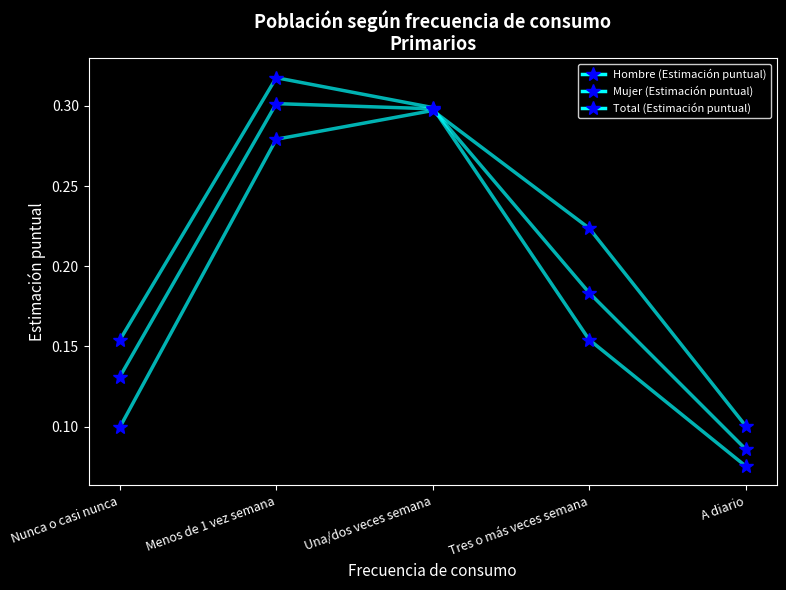

What position from the left is Tres o más veces semana?

4